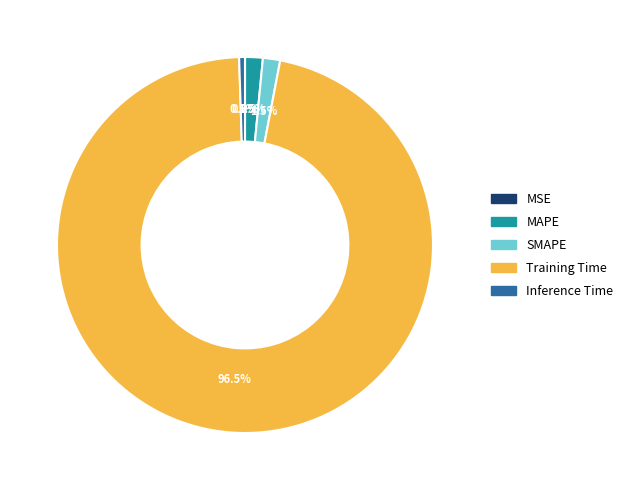

Between Inference Time and Training Time, which is larger?

Training Time